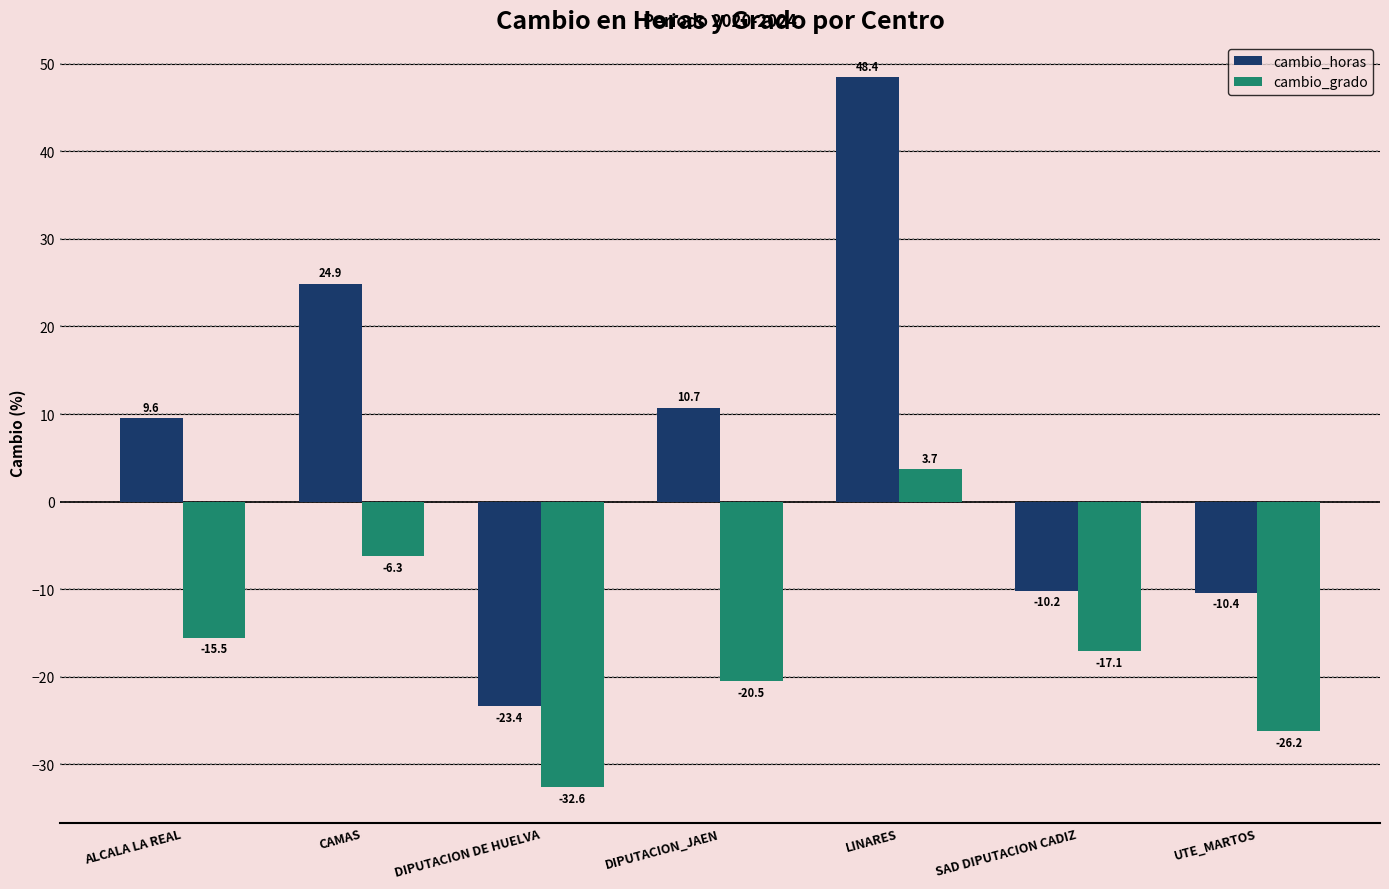

Rank the series by their average value, from lowest to highest.

cambio_grado, cambio_horas